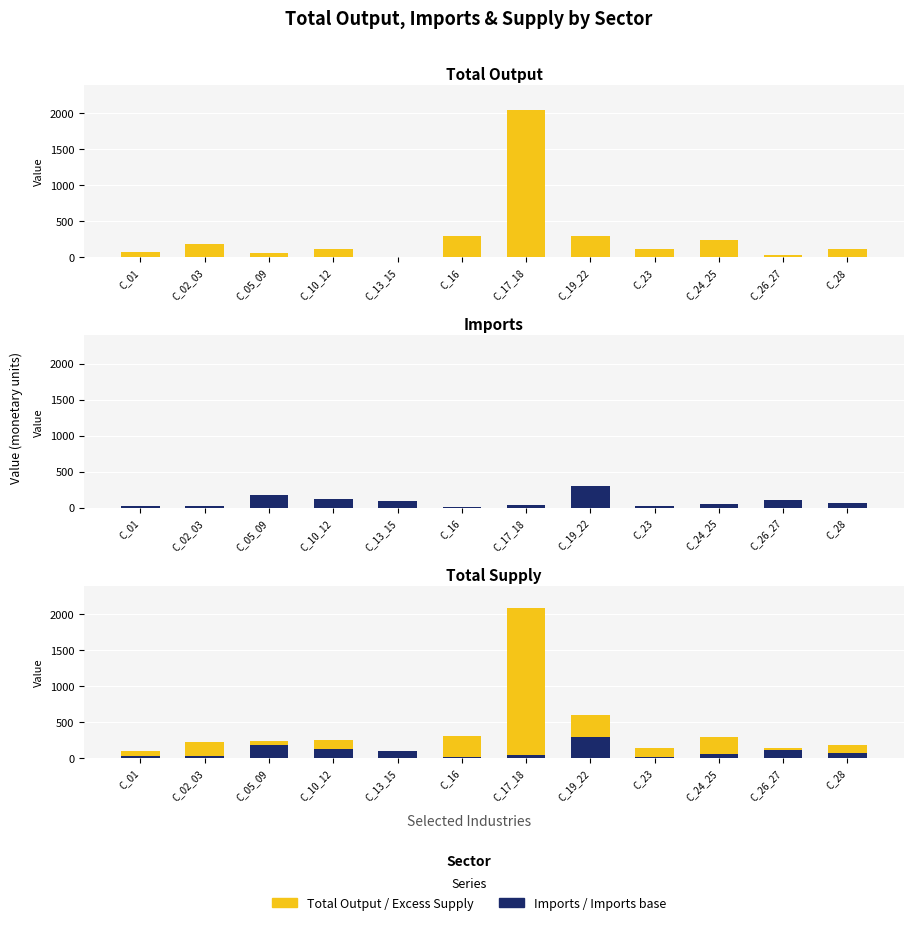

The value of Excess Supply at C_19_22 is 522.9. True or false?

False